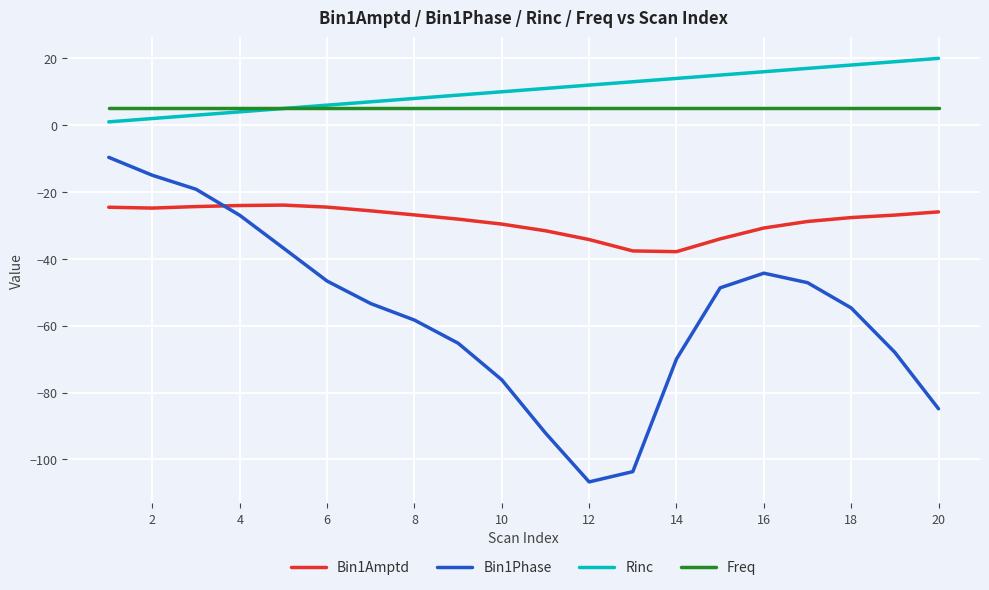

True or false: Rinc and Bin1Amptd cross at least once.

False